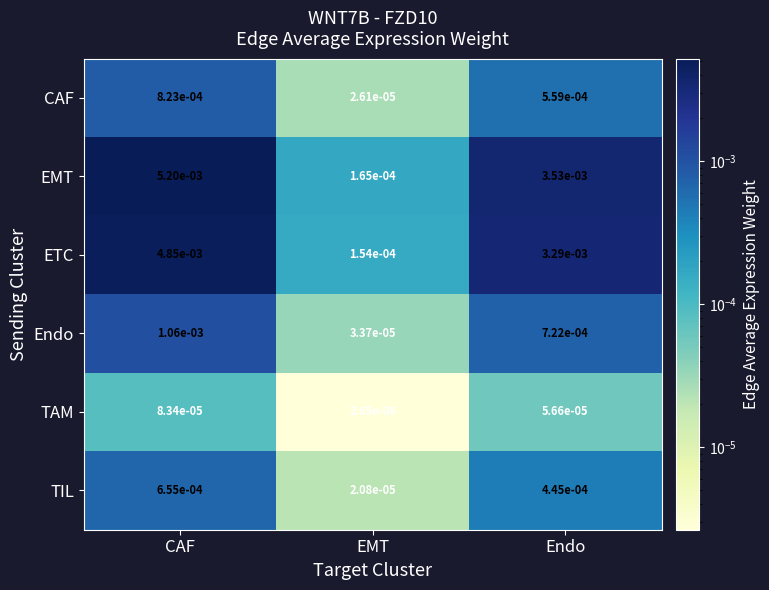

Which label corresponds to the smallest value in the chart?

EMT